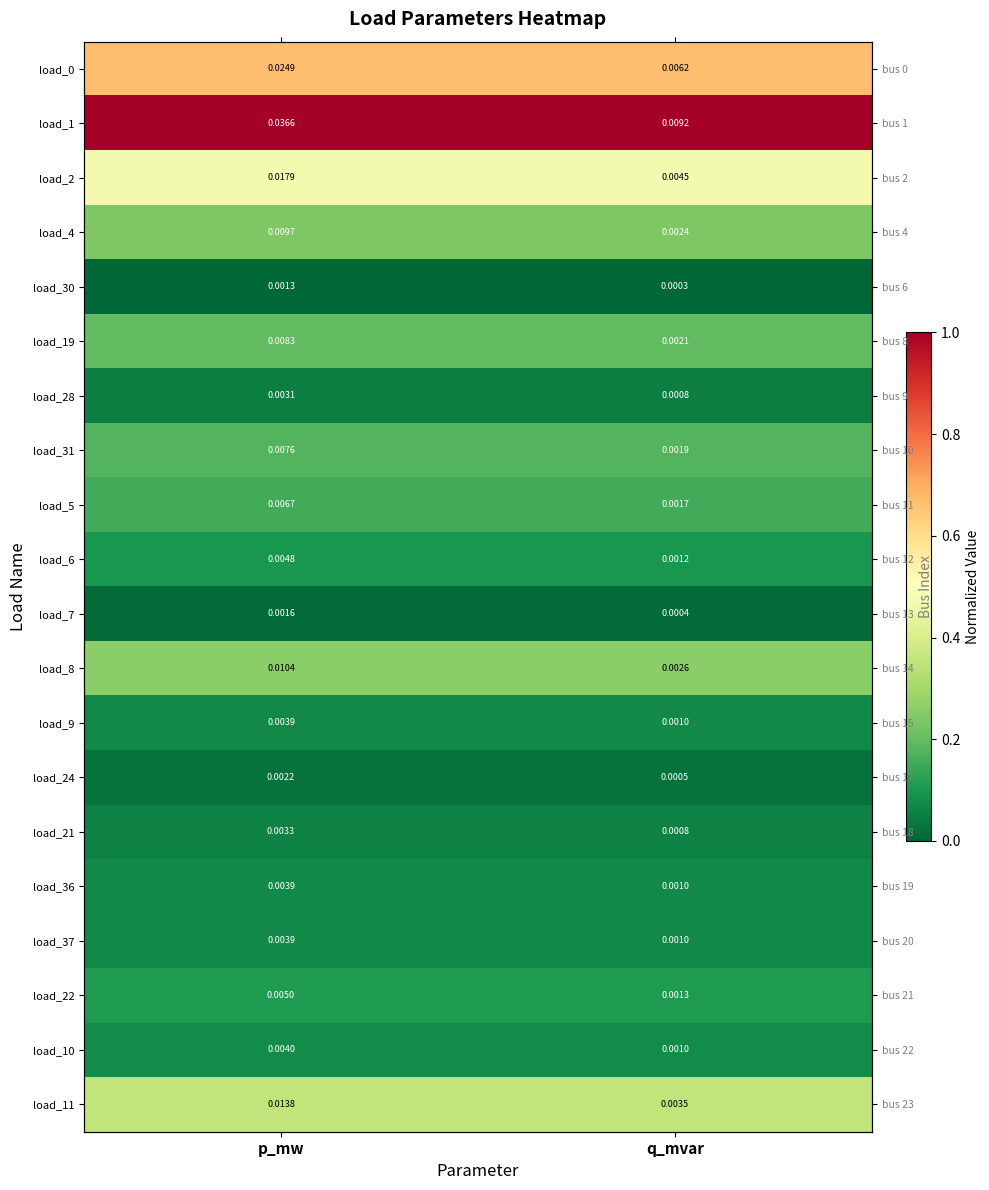

What is the average value of the load_37 series?

0.1